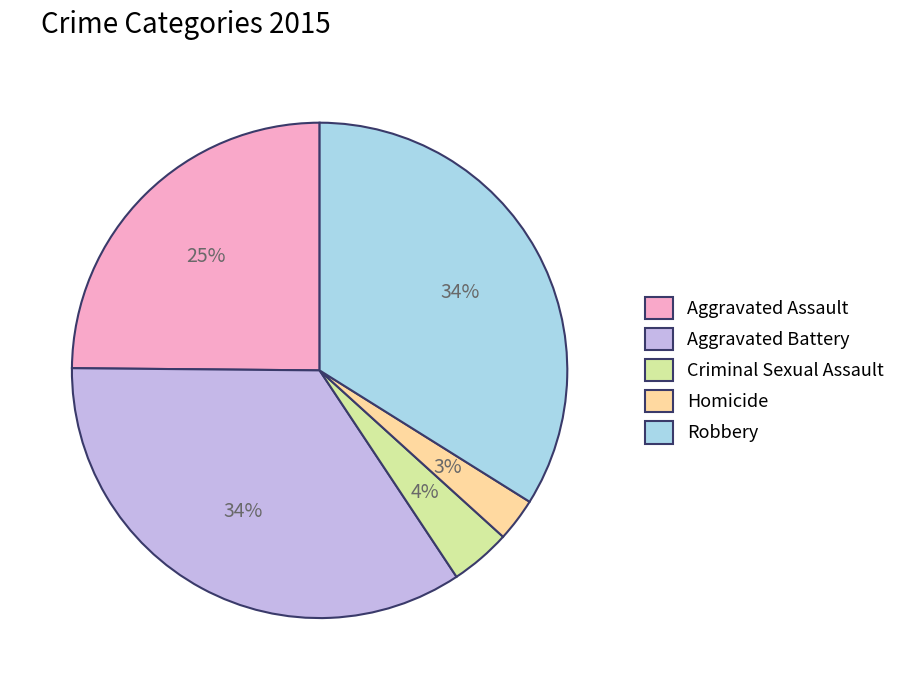

What percentage is the Robbery slice, to the nearest percent?

34%